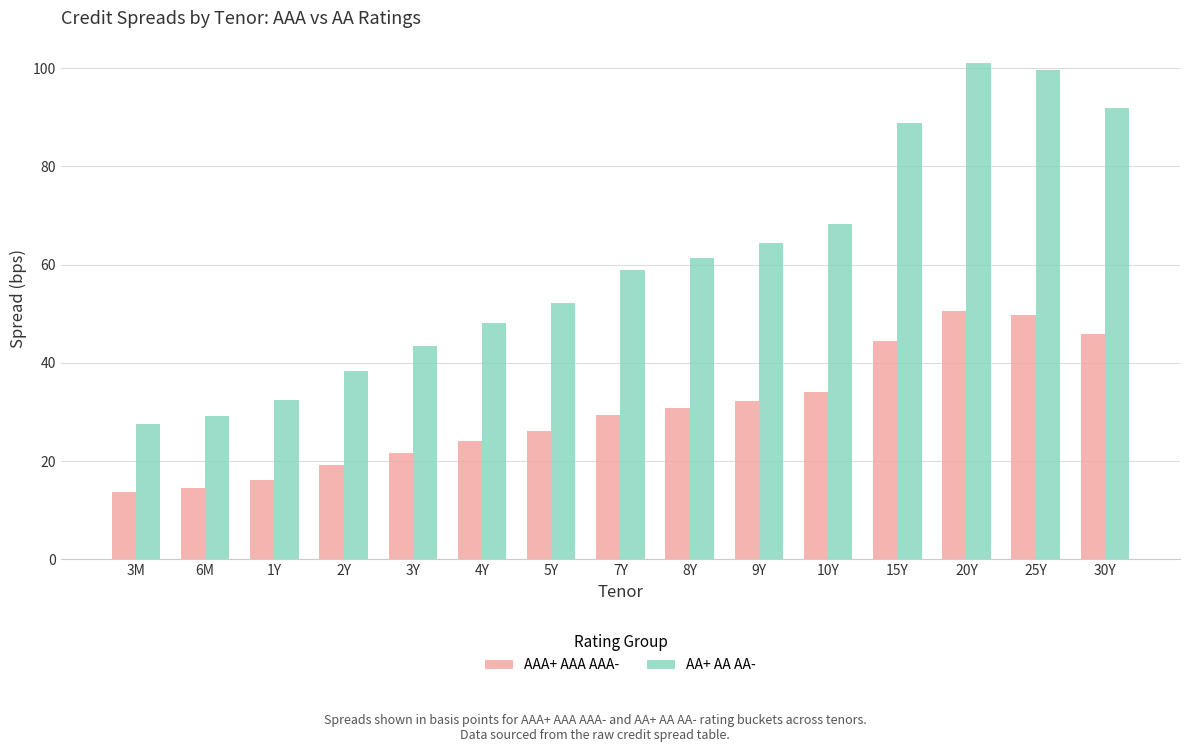

What is the sum of the AAA+ AAA AAA- values at 7Y and 5Y?

55.5